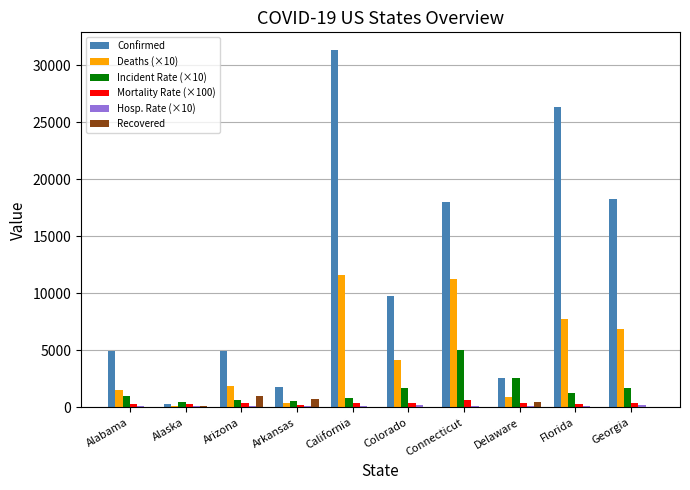

Which label corresponds to the largest value in the chart?

California